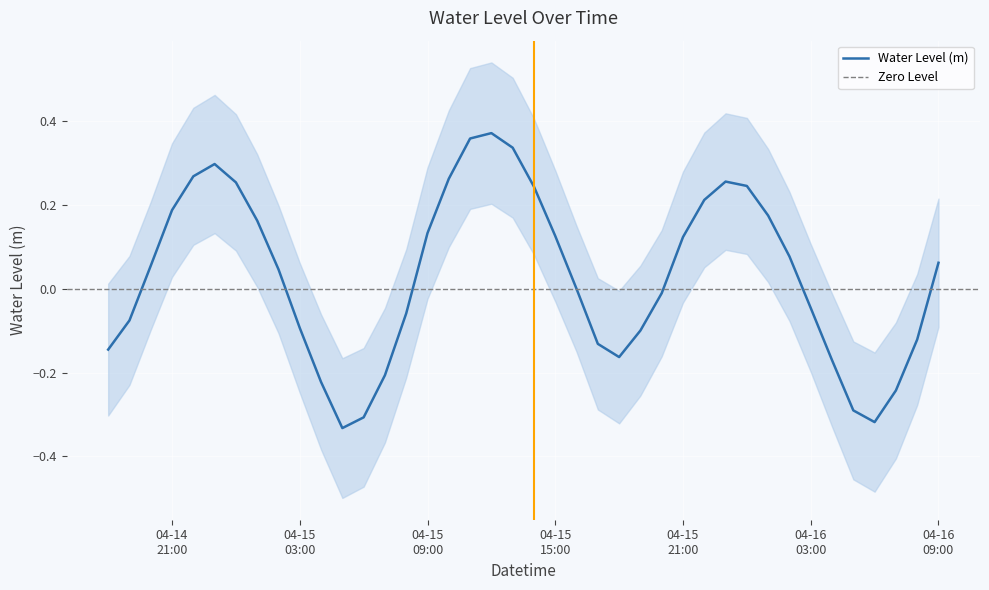

What is the sum of all values?

1.2